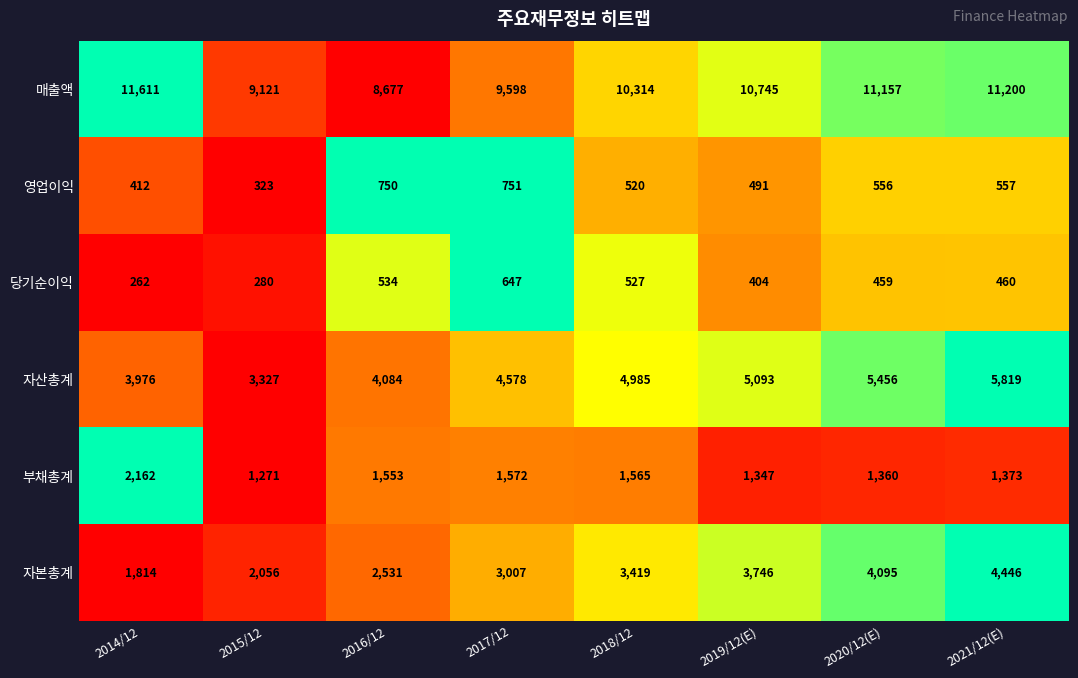

How many values in the 영업이익 series are below 556?

4